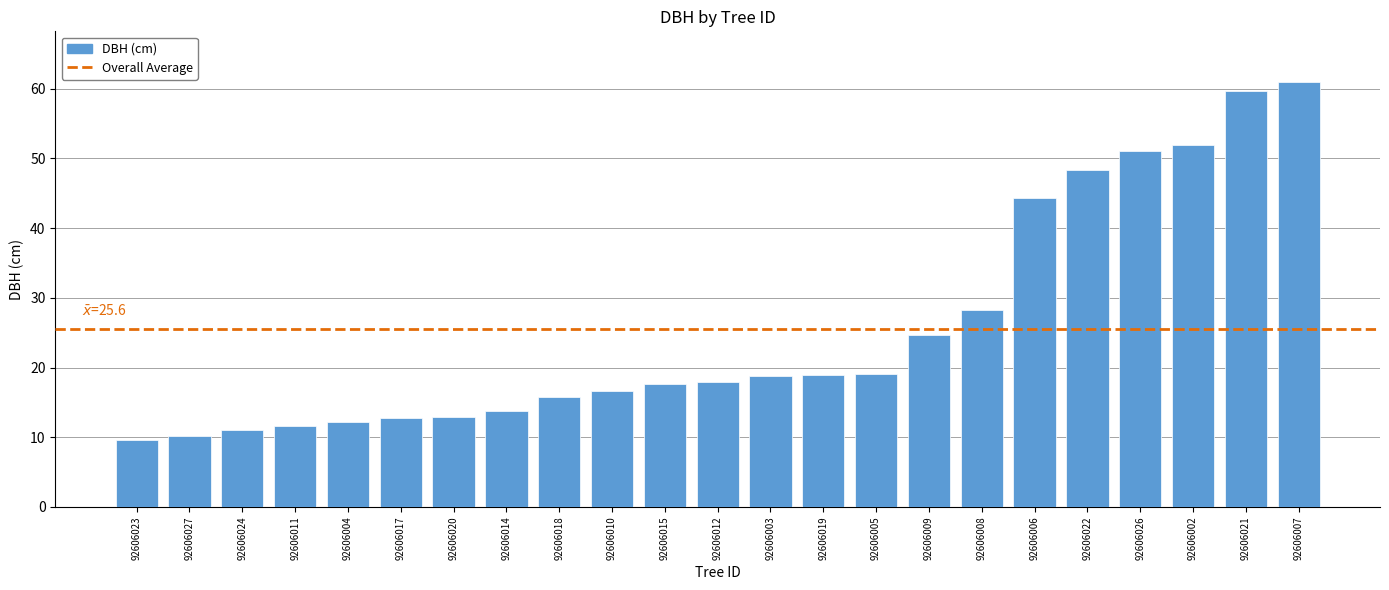

How many values exceed 17?

13